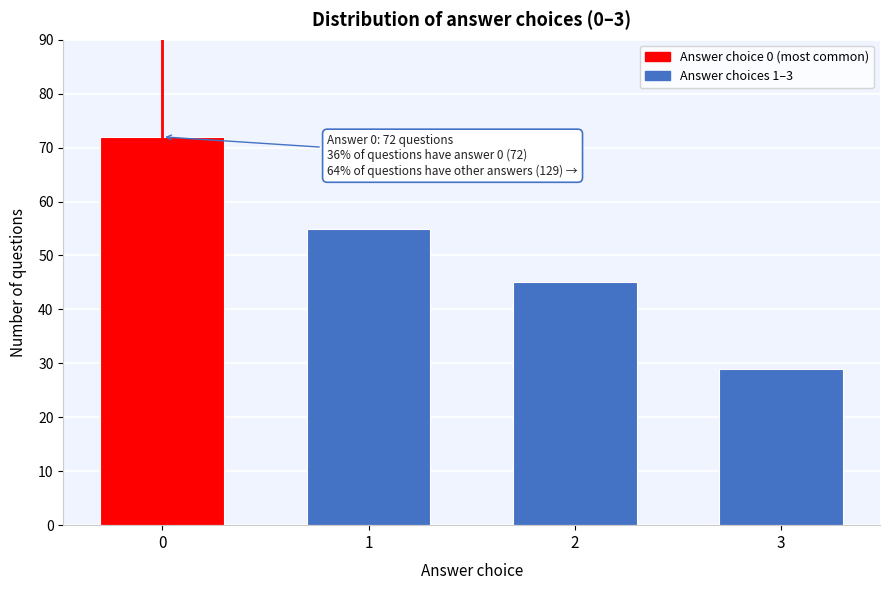

Reading left to right, extract all data points from this chart.

0=72	1=55	2=45	3=29